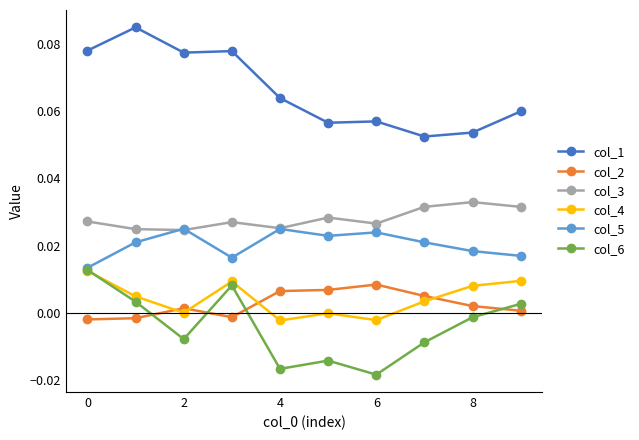

Which series has the largest total across all categories?

col_1